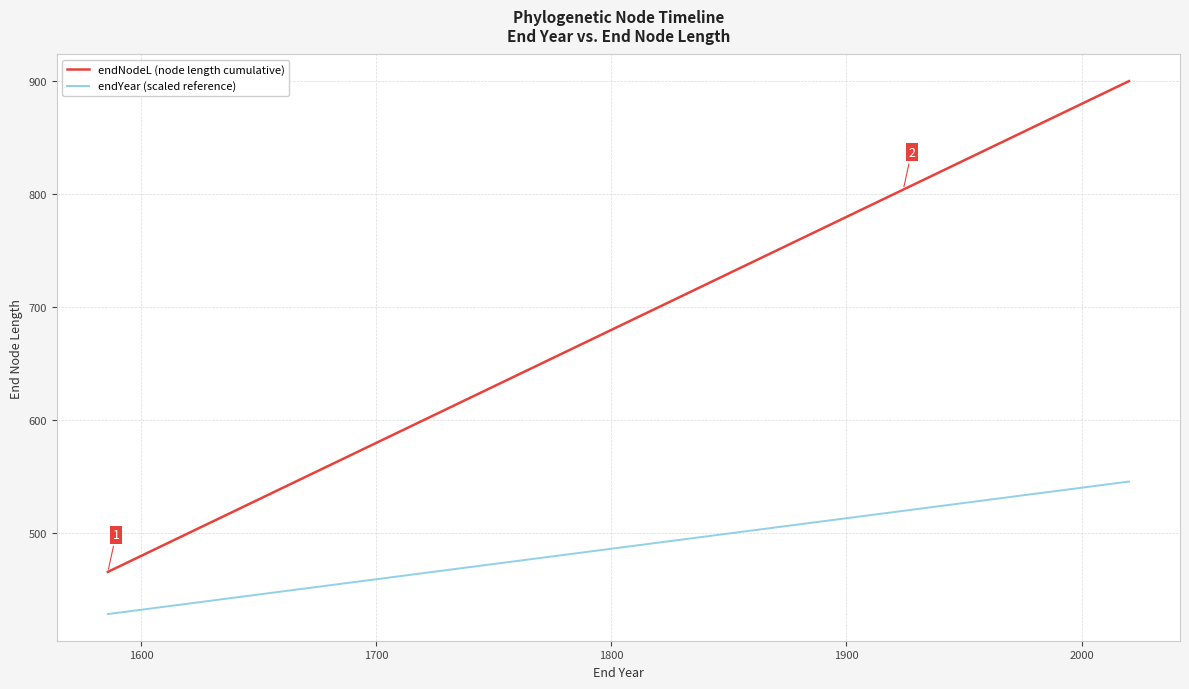

What is the value of the endNodeL (node length cumulative) point at the 35th from the left?

896.8